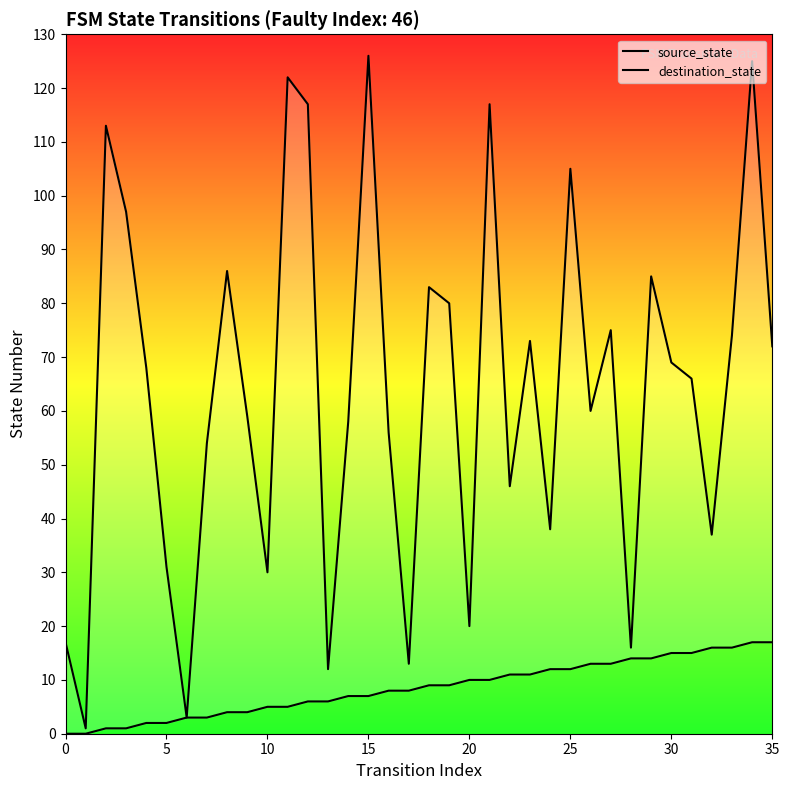

Which series has the largest Y range (max minus min)?

destination_state